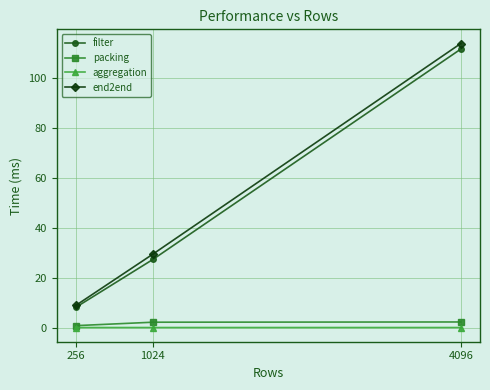

What is the sum of all filter values?

146.9